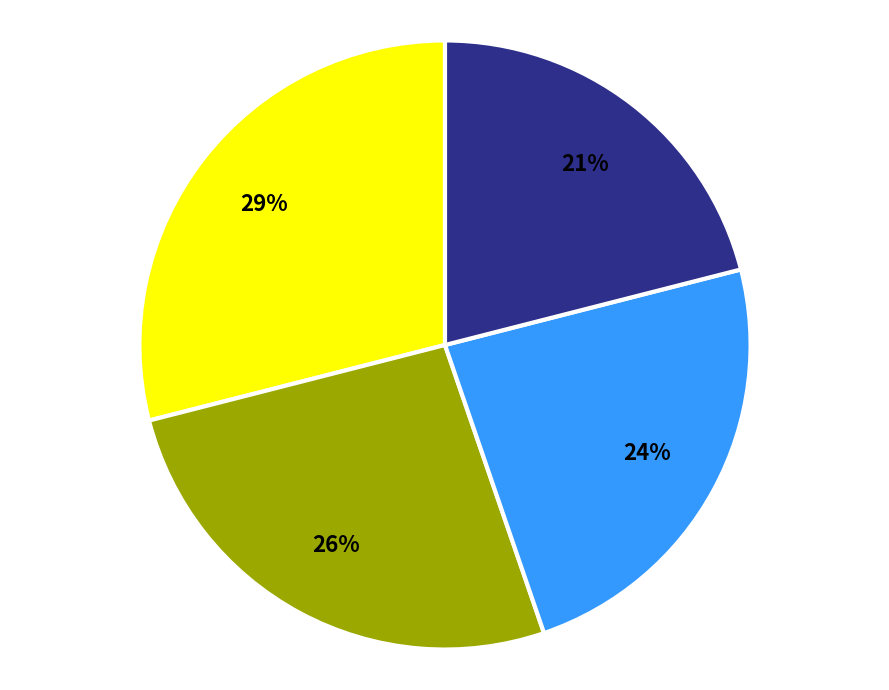

To the nearest percent, what is the difference between the largest and smallest slice percentages?

8%